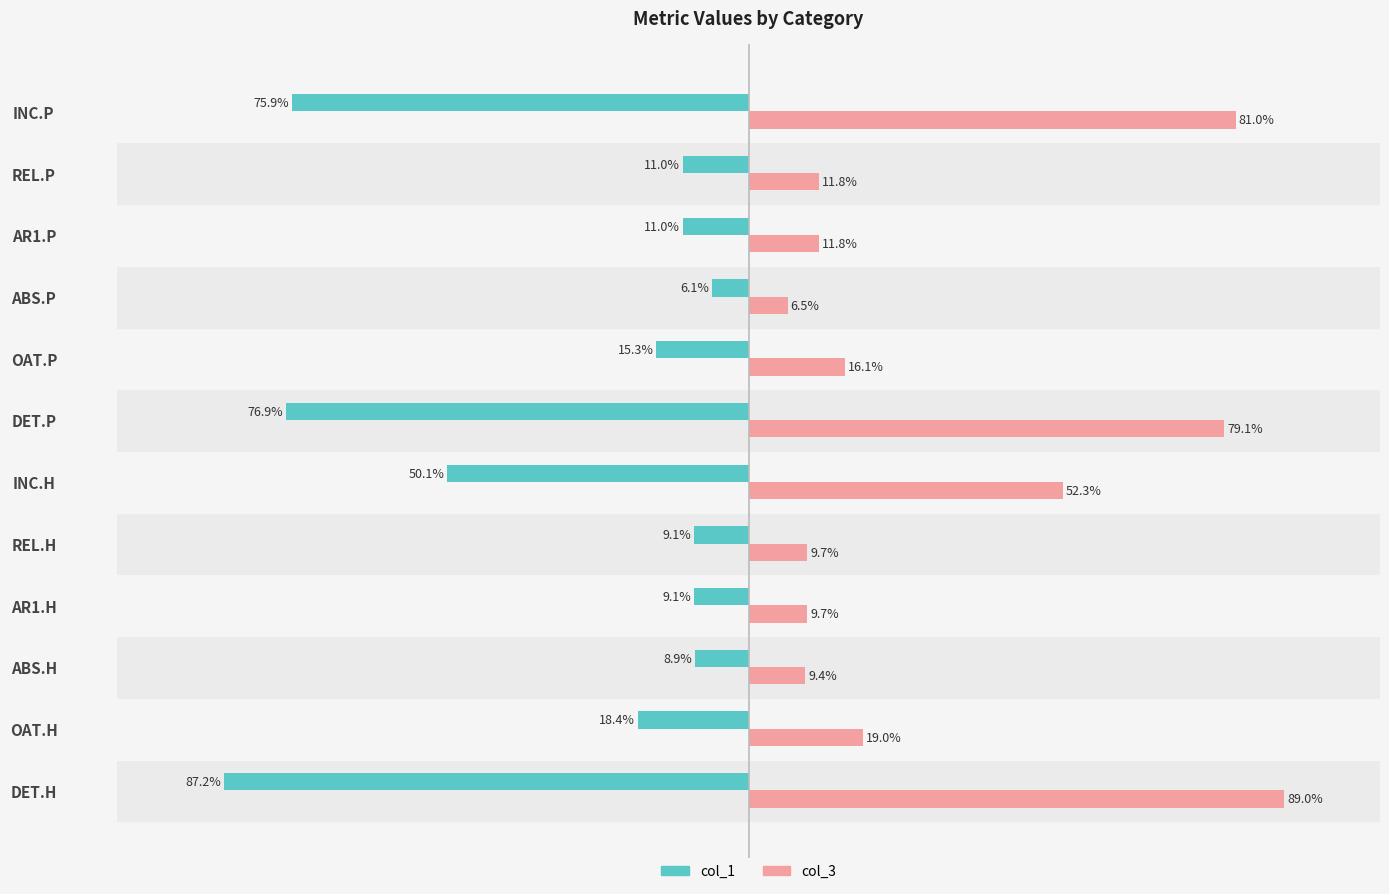

What are all the series names shown in the legend?

col_1, col_3